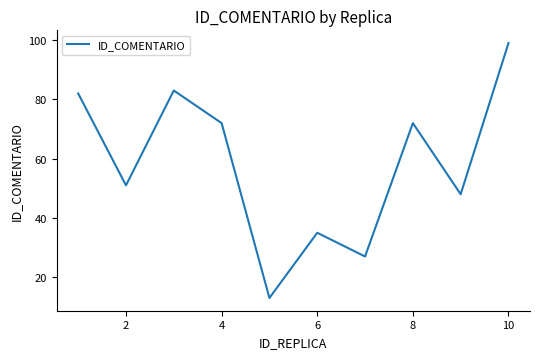

What is the difference between the maximum and minimum values?

86